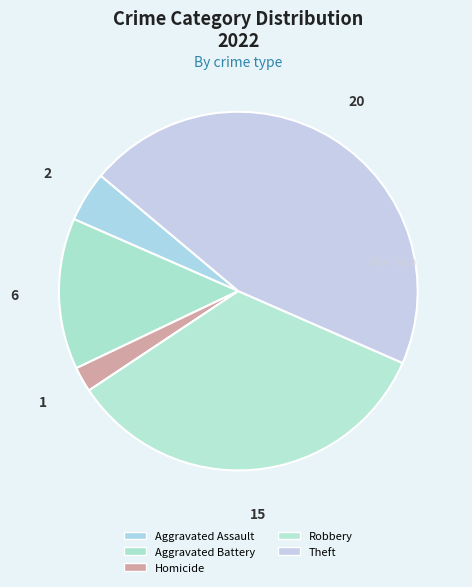

How many segments does this pie chart have?

5